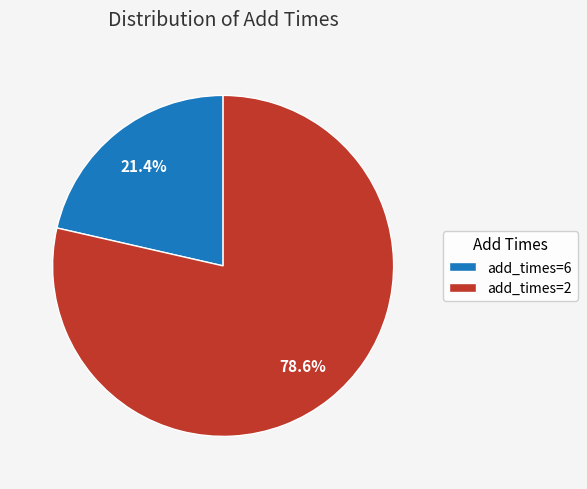

Is there a majority slice in this chart?

Yes